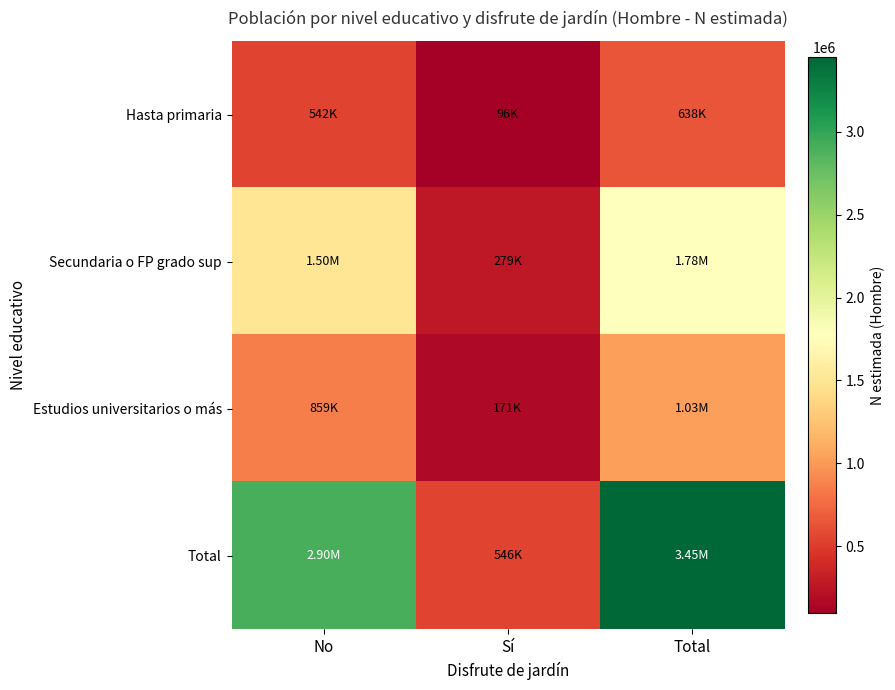

What is the difference between the highest and lowest values at No?

2361436